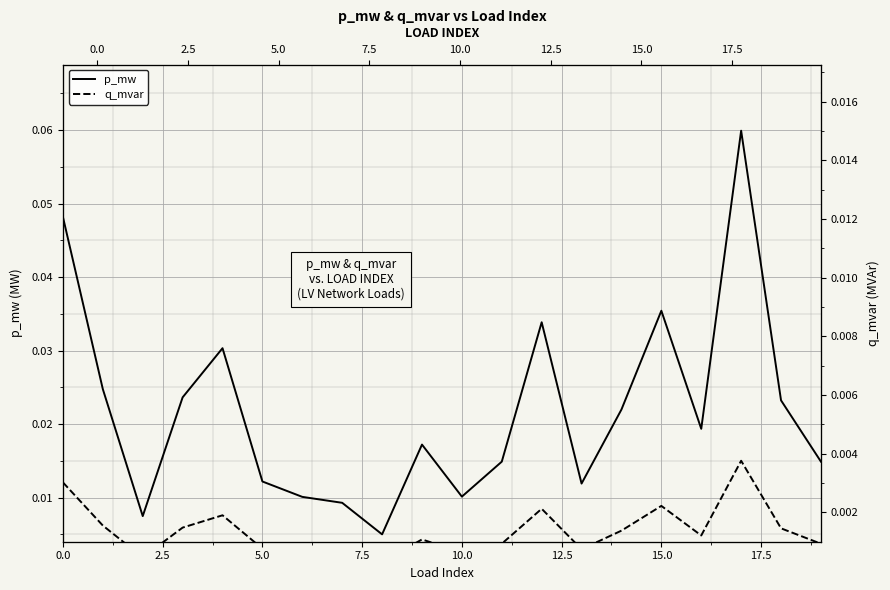

Which label corresponds to the largest value in the chart?

17